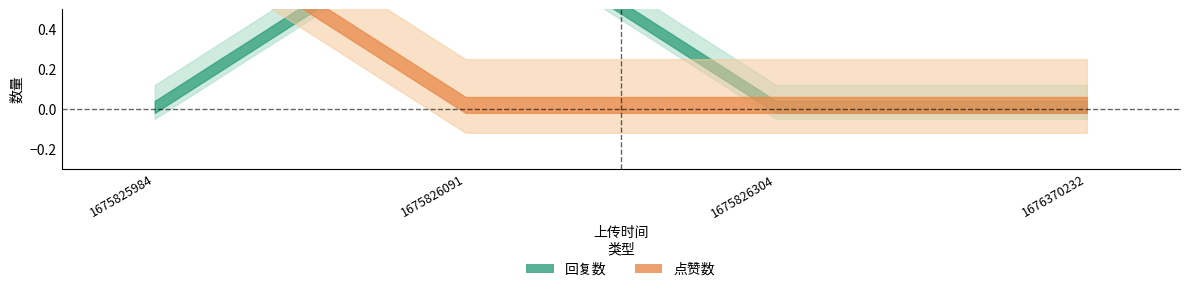

At 1676370232, list the series in order from smallest to largest.

回复数, 点赞数